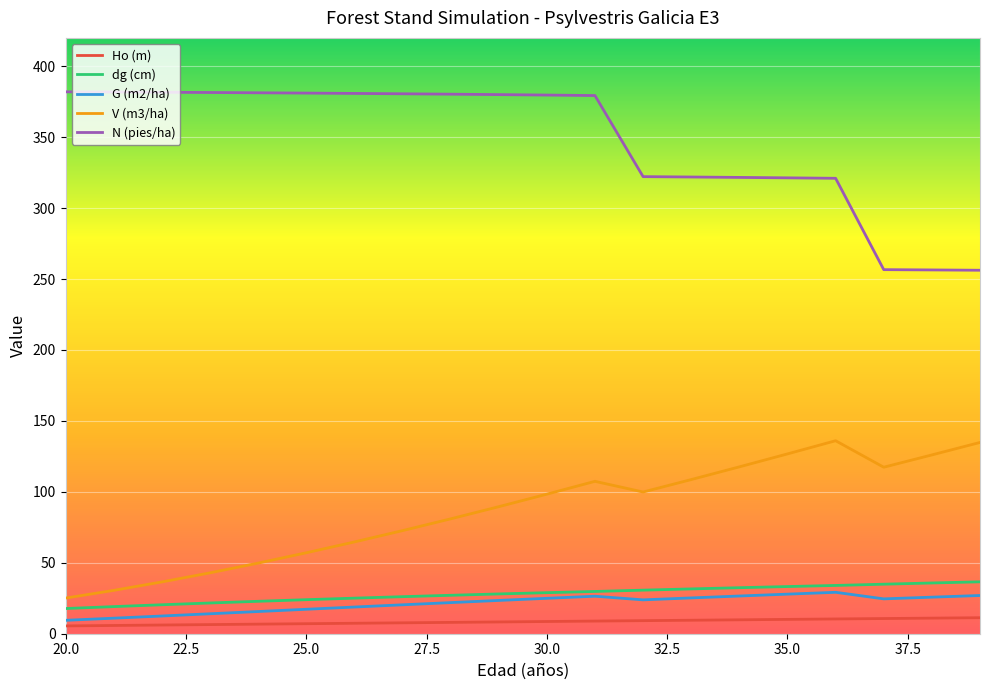

What is the highest value of the V (m3/ha) series?

136.0